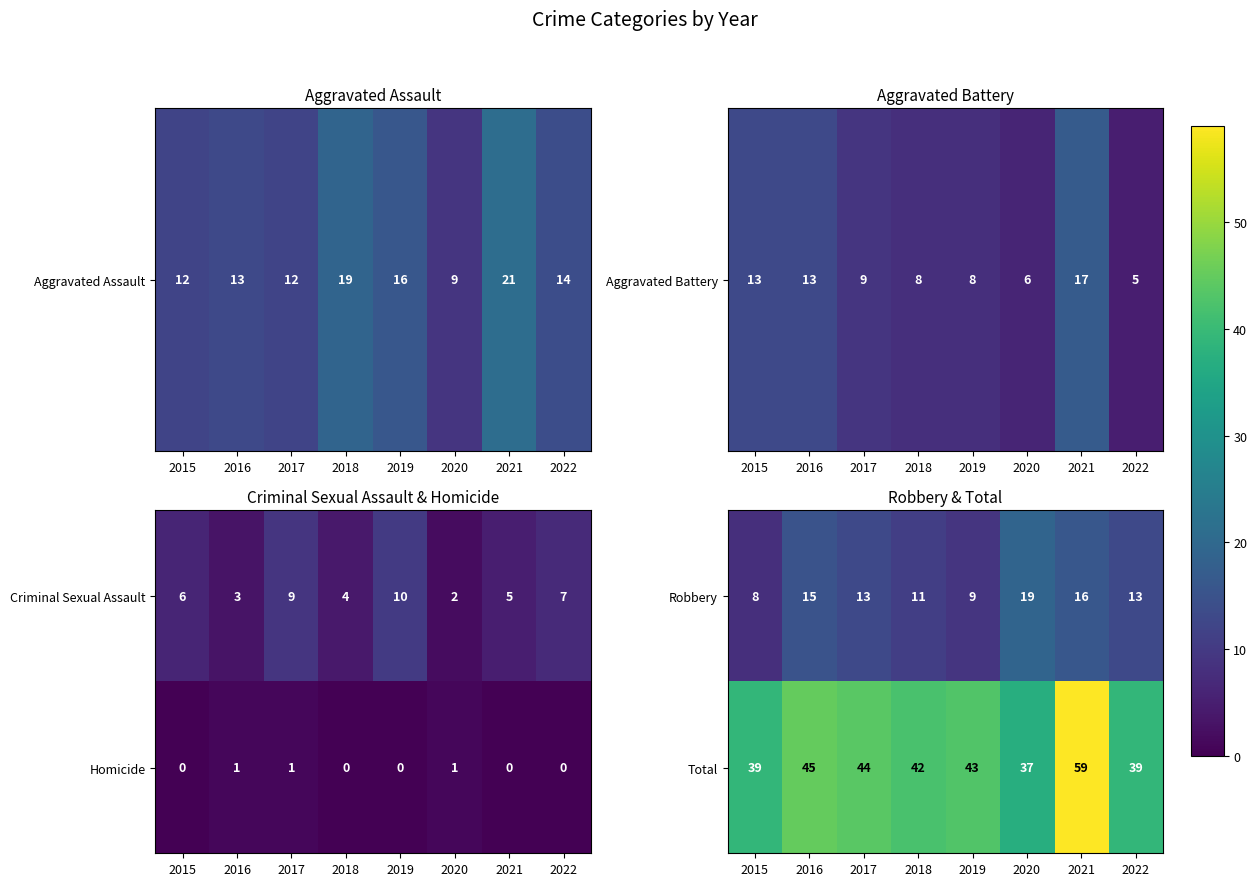

Which category has the highest value across all series?

2021